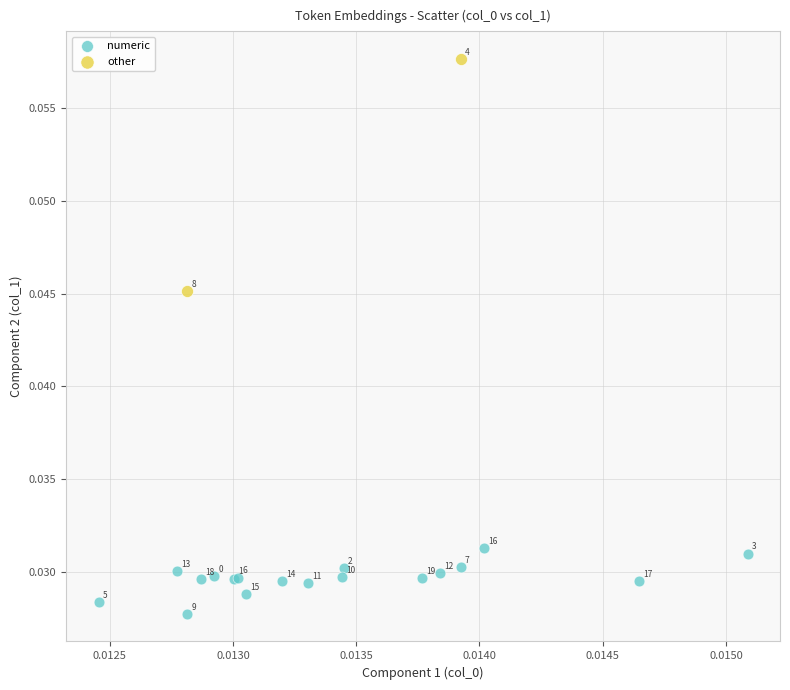

Which series reaches the minimum Y coordinate?

numeric